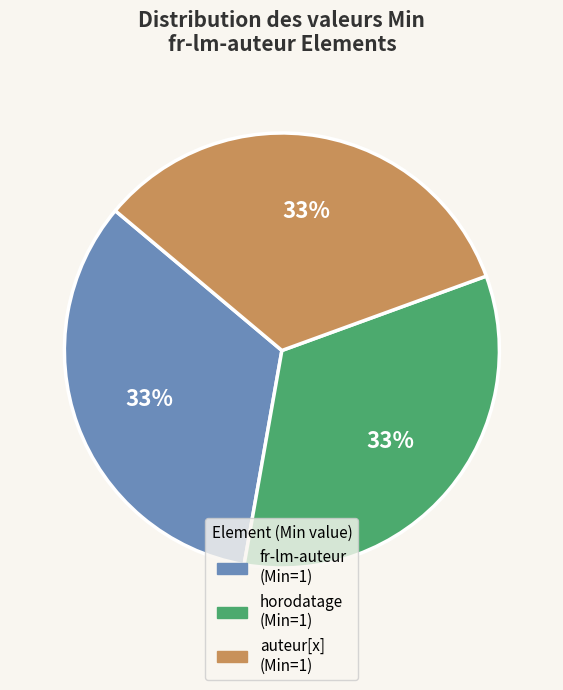

Is there a majority slice in this chart?

No